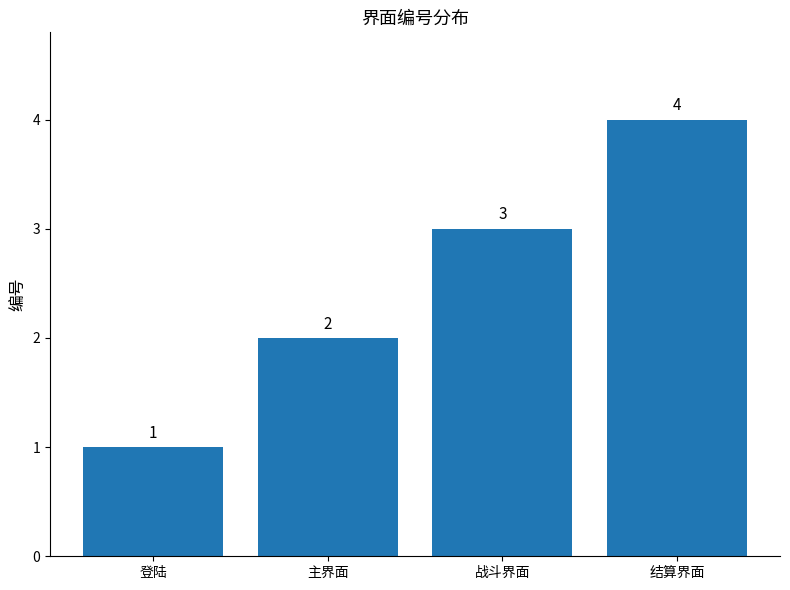

How many data points are less than 3?

2